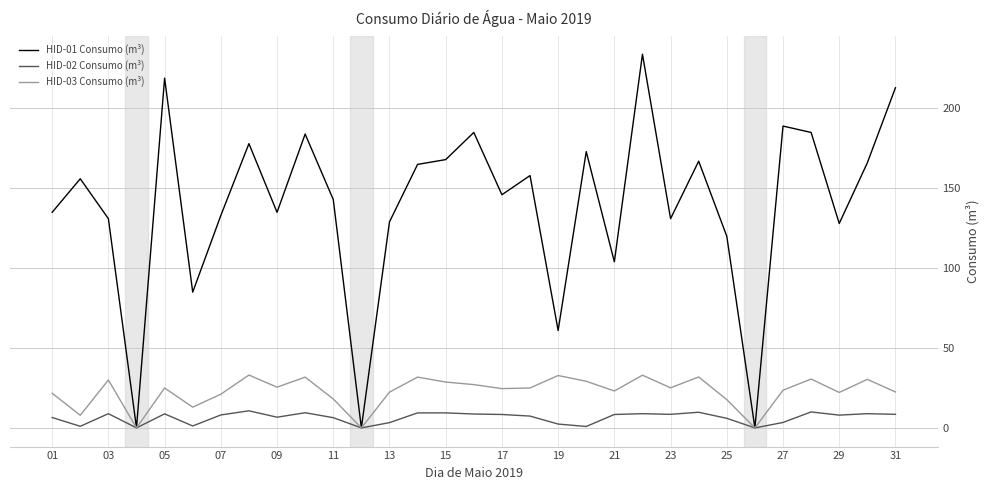

At how many categories does at least one series exceed 73?

27